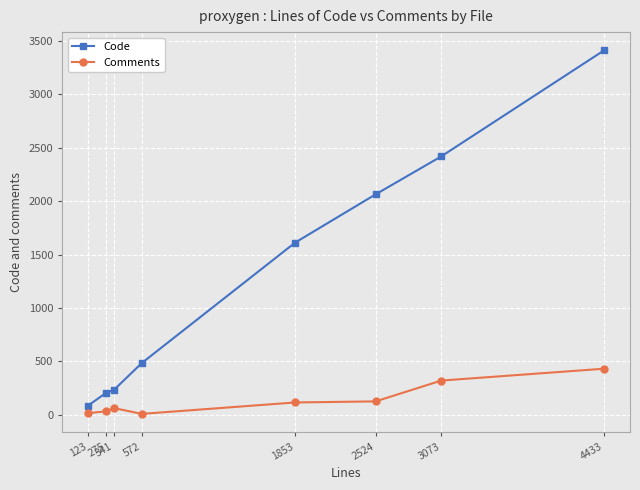

True or false: Comments and Code cross at least once.

False